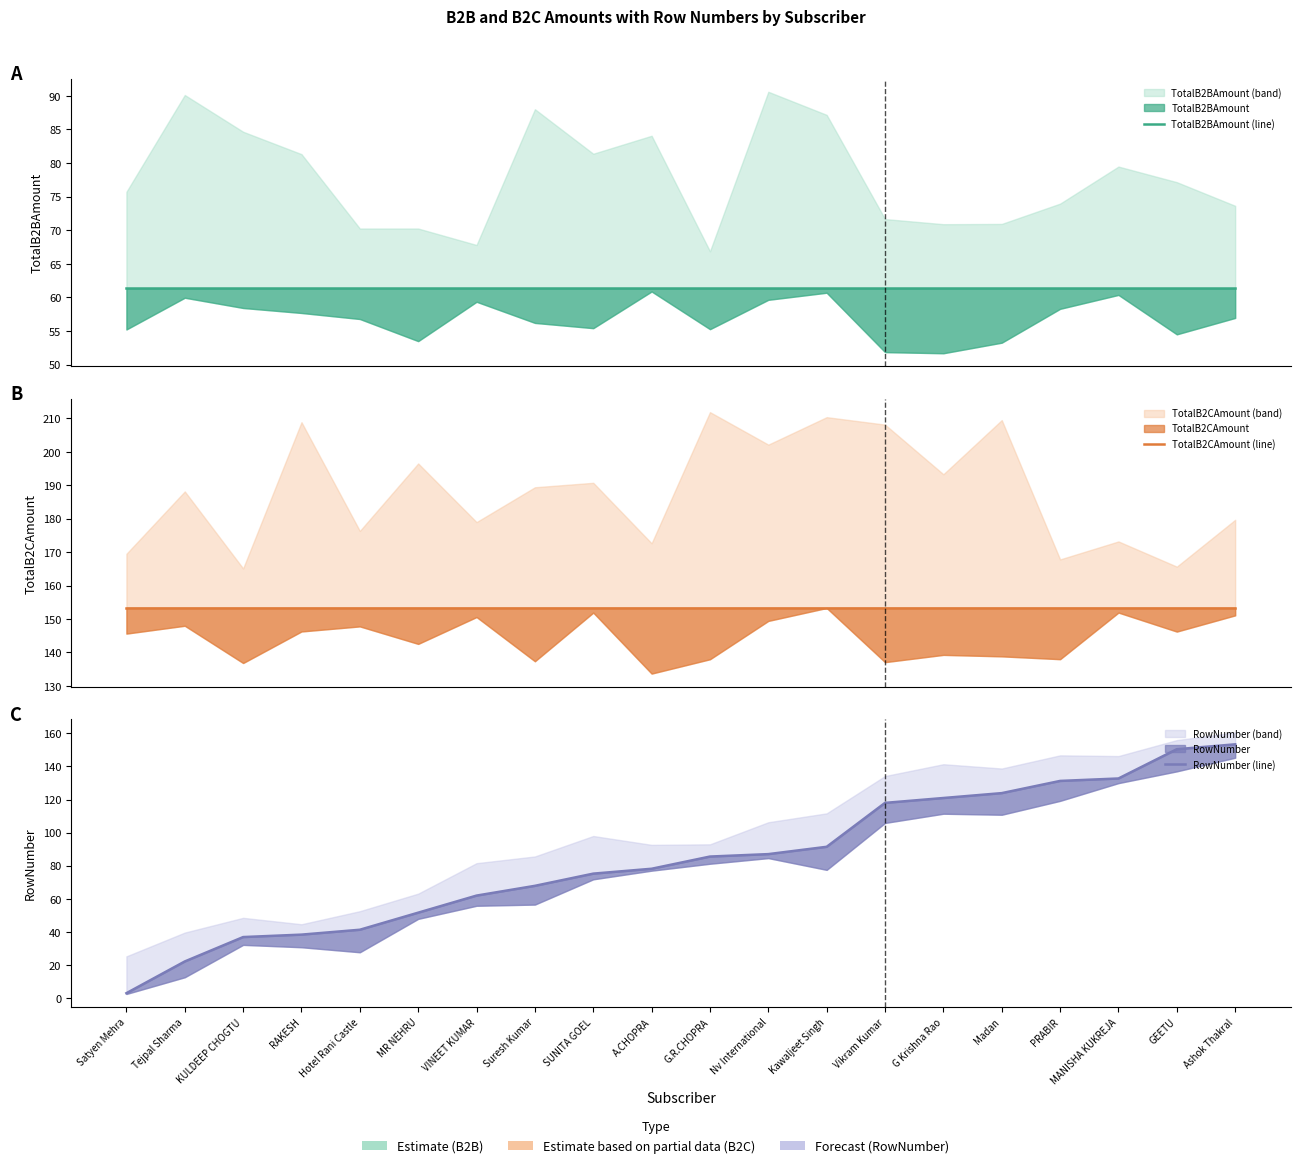

True or false: TotalB2CAmount (line) has more than 2 points higher than both neighbors.

False